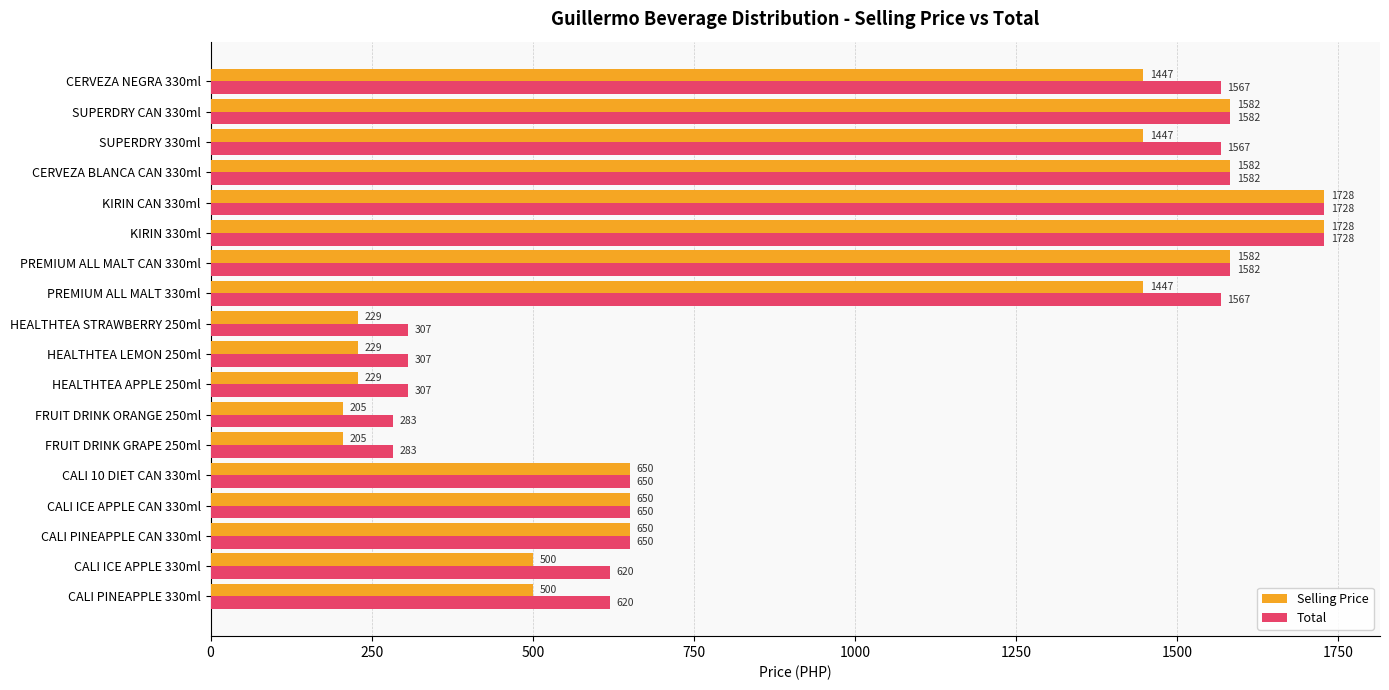

Which series changed the most between KIRIN 330ml and SUPERDRY 330ml?

Selling Price